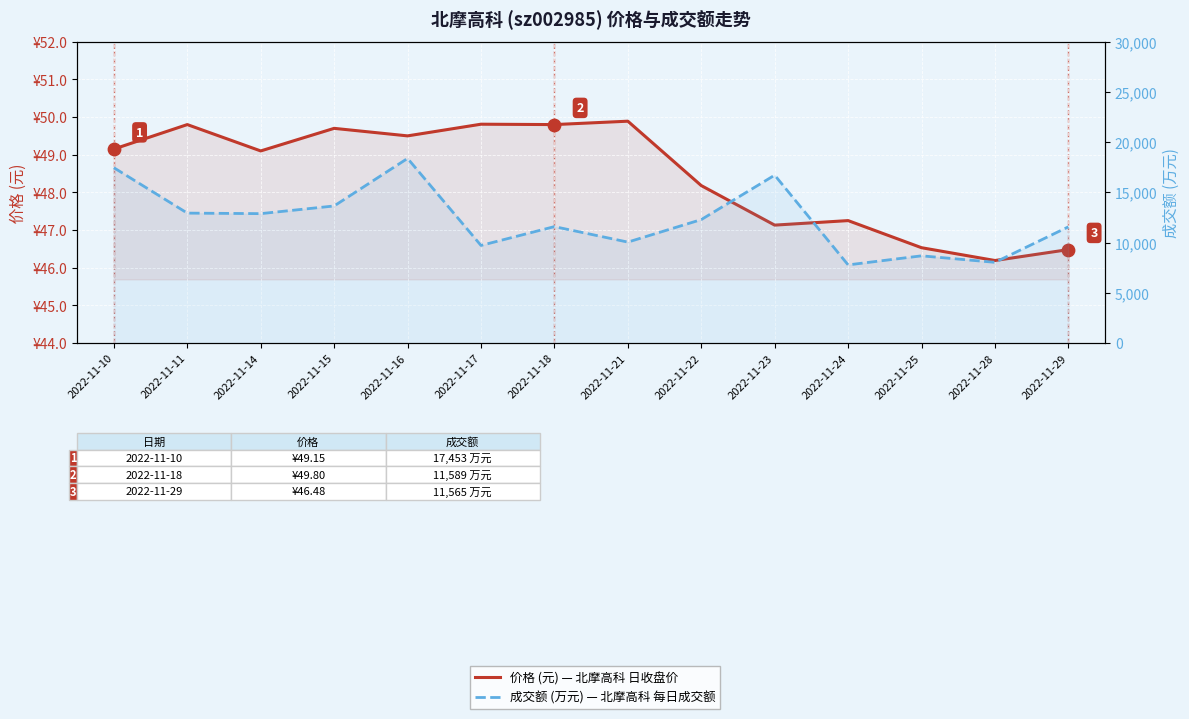

Which series has the largest total across all categories?

成交额 (万元)